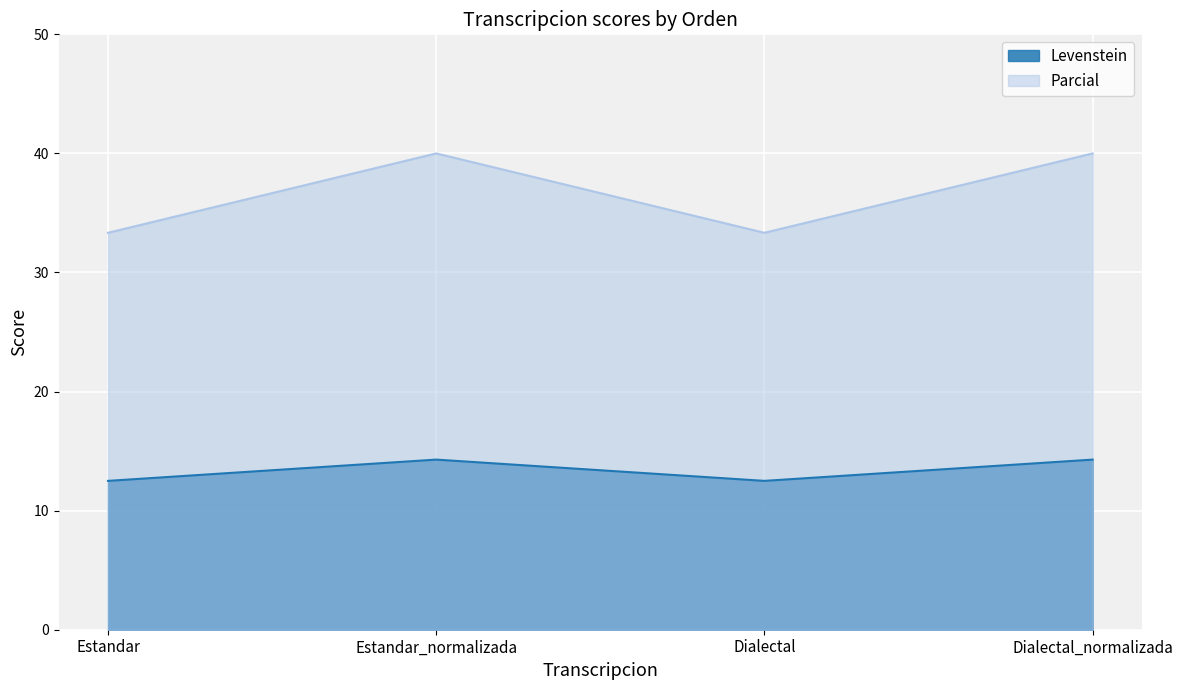

True or false: Levenstein and Parcial cross at least once.

False